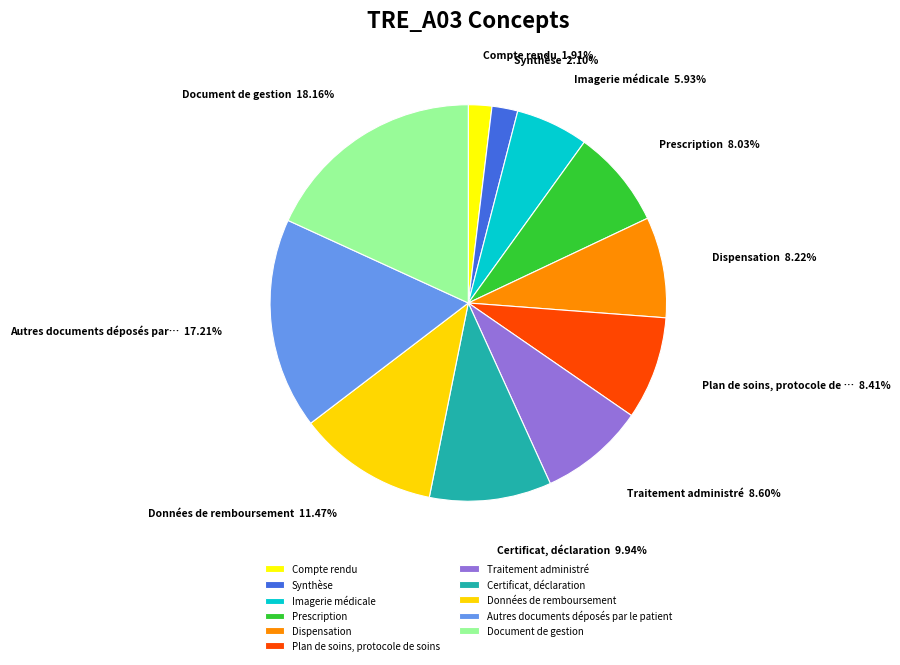

To the nearest percent, what portion does Dispensation represent?

8%